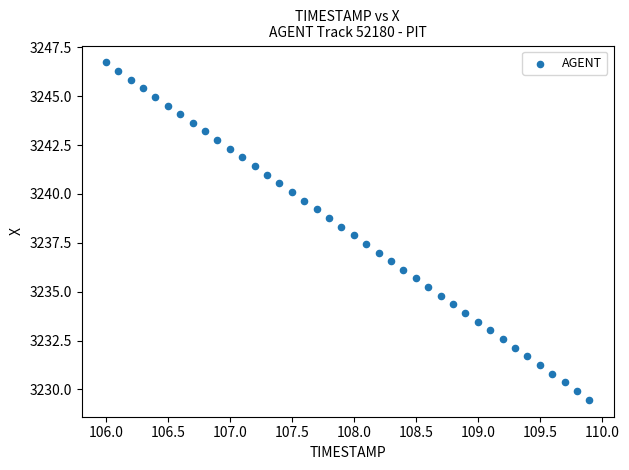

What is the range of Y values (max minus min)?

17.3